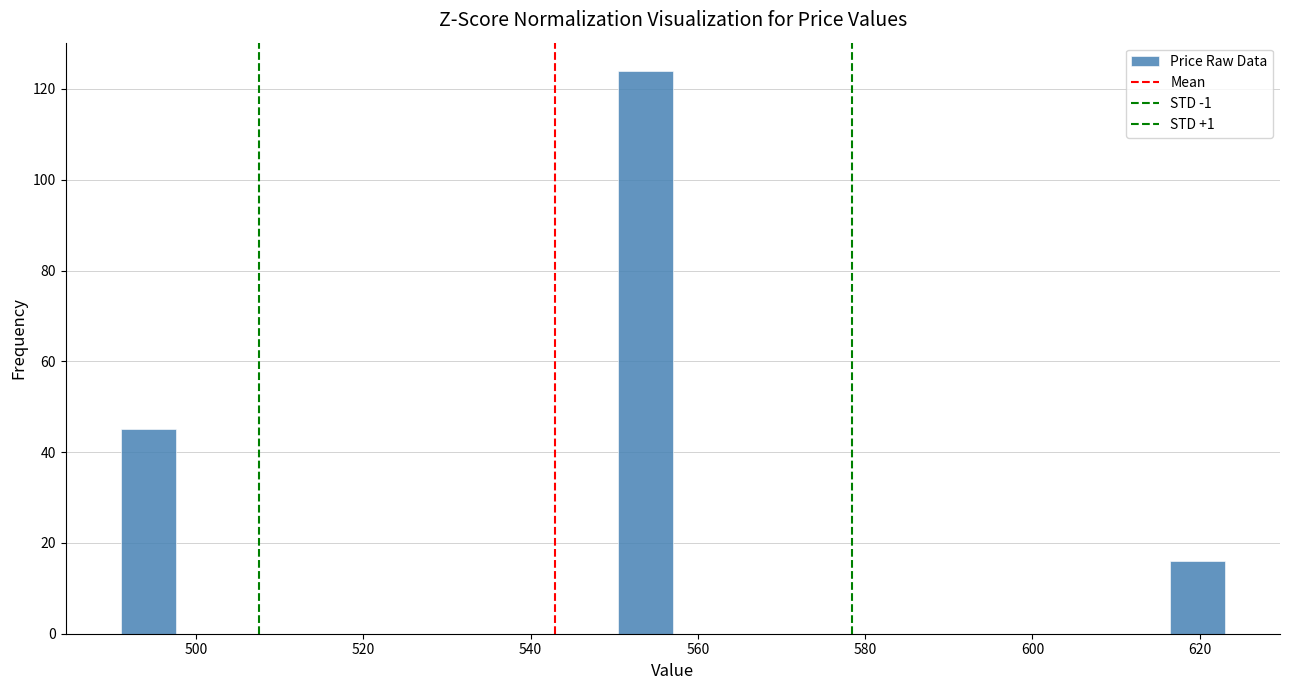

Read against the x-axis, roughly where is the centre of the tallest bar?

554